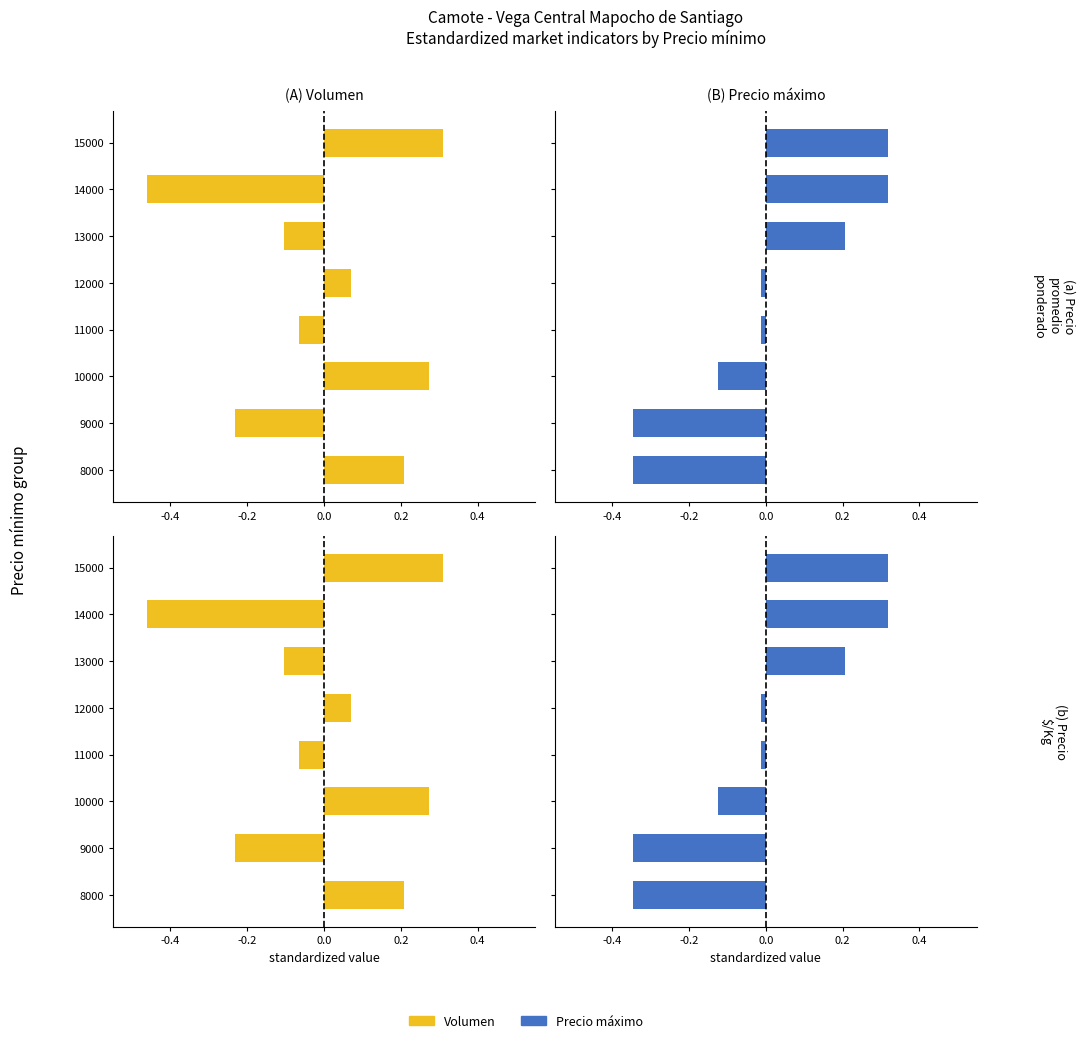

What value does the Precio máximo series have at 15000?

0.3